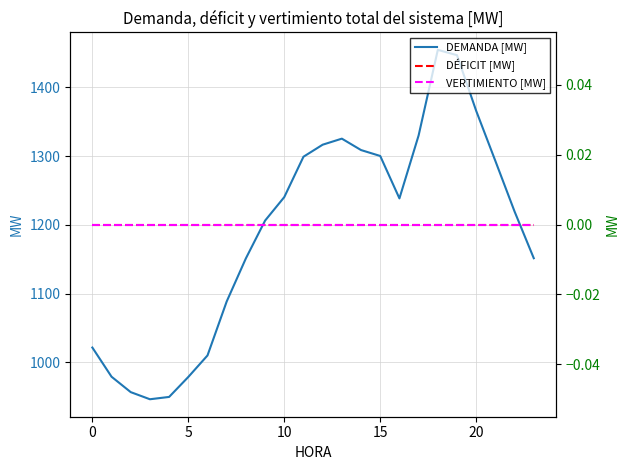

True or false: DÉFICIT [MW] and DEMANDA [MW] intersect in this chart.

False